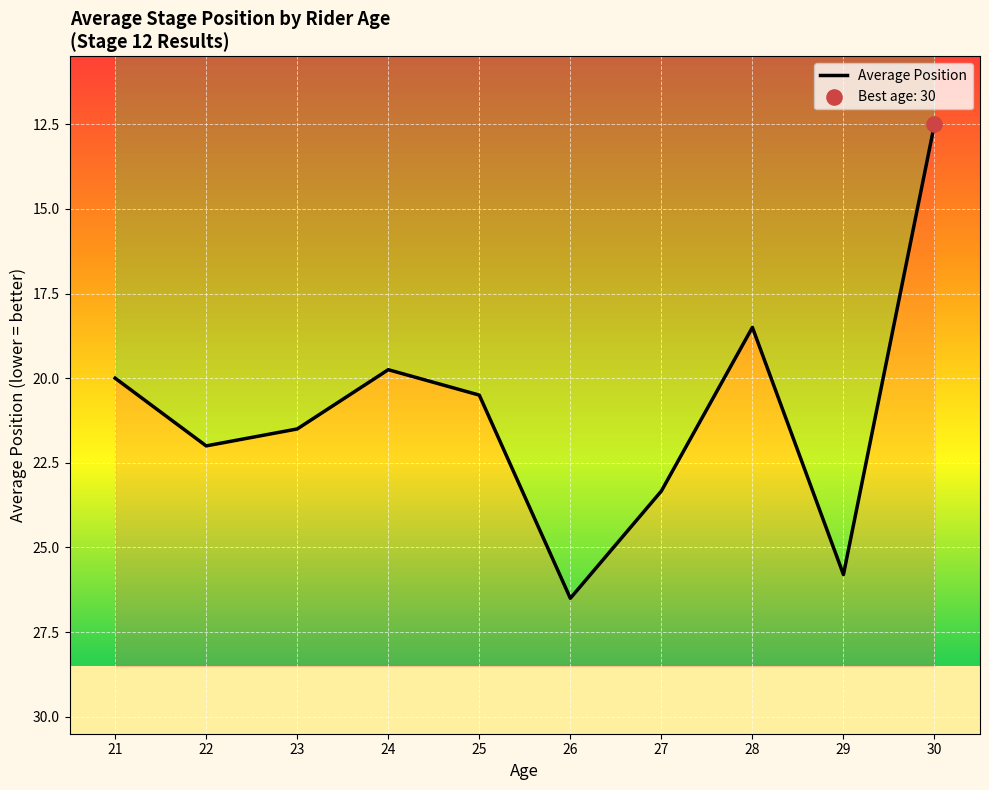

What is the ratio of the value at 26 to the value at 25?

1.3